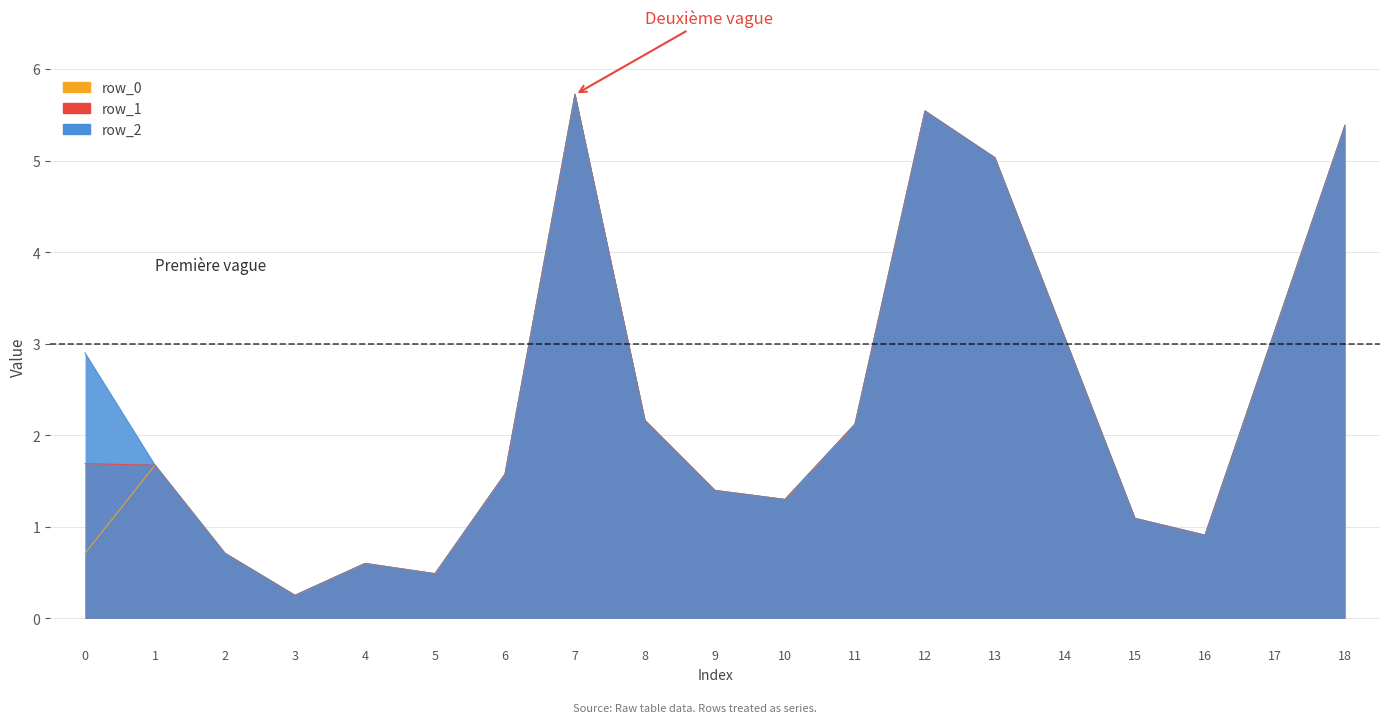

True or false: row_1 and row_0 cross at least once.

False